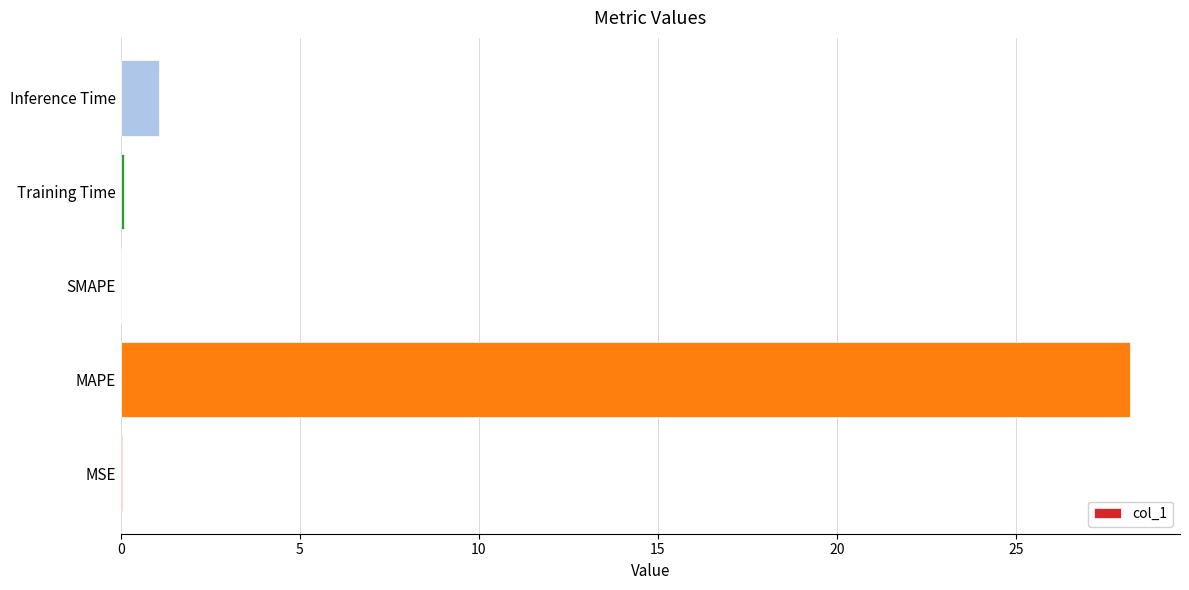

What is the average value?

5.9